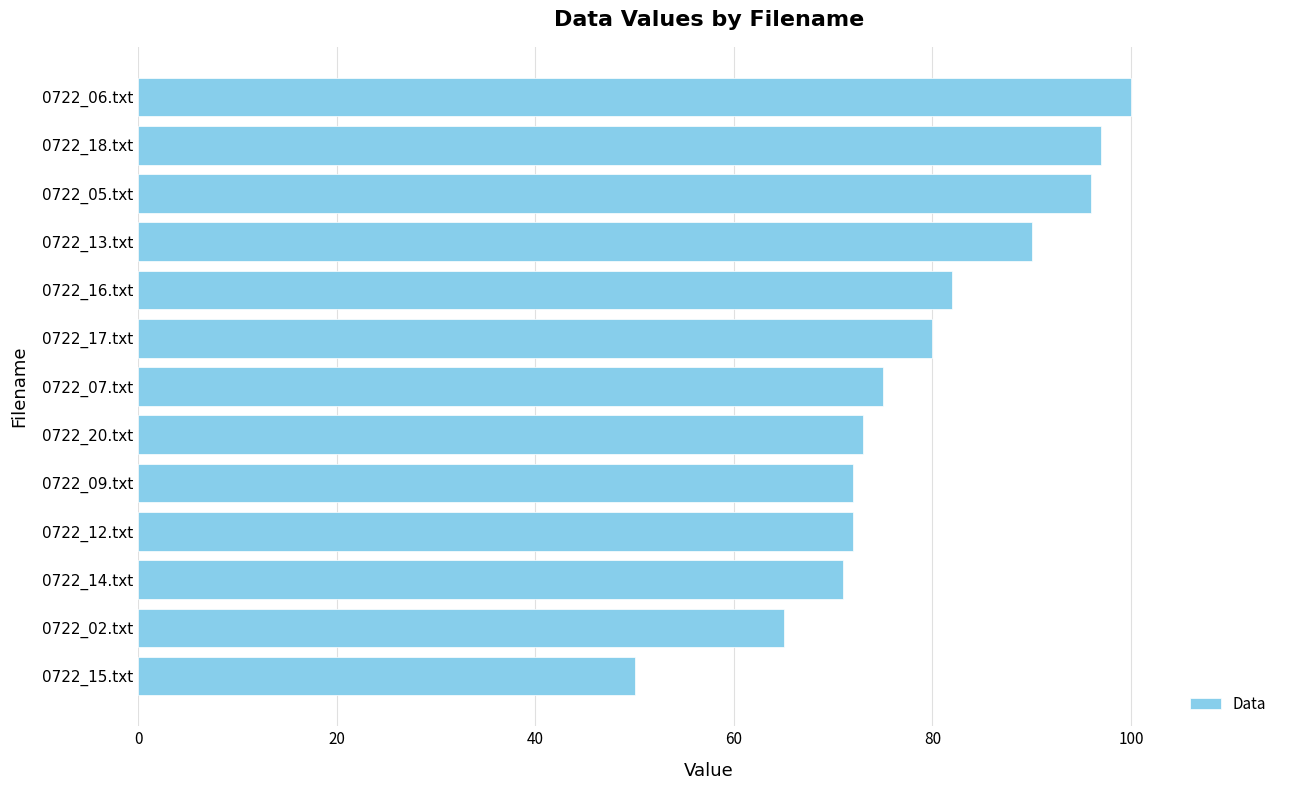

What is the maximum value shown in the chart?

100